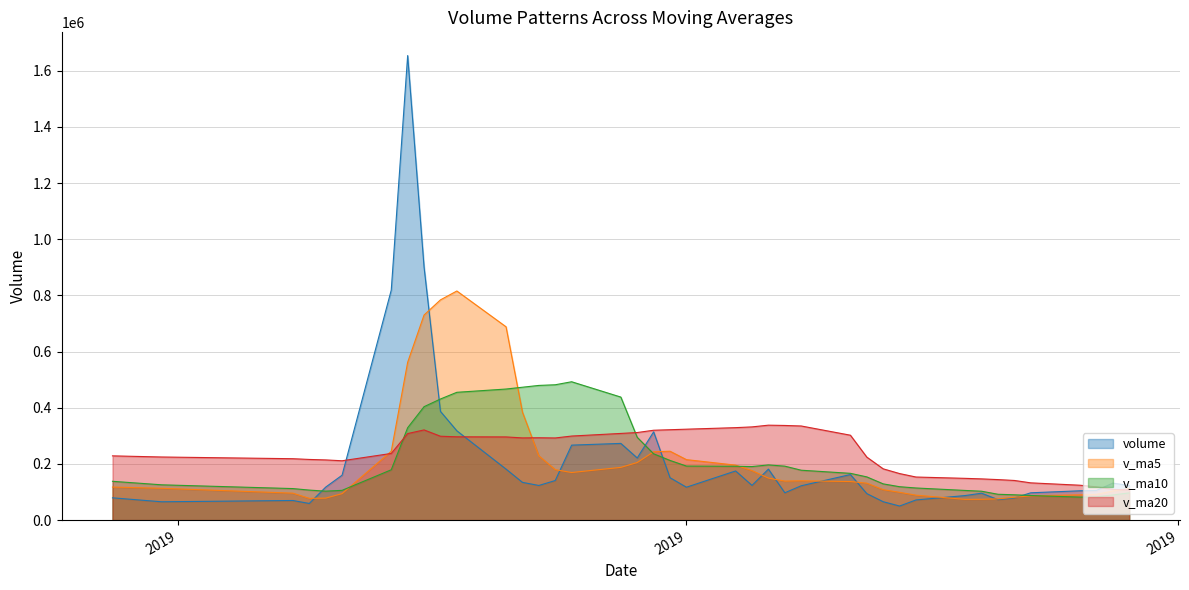

What is the sum of the volume values at 29 and 22?

539073.9